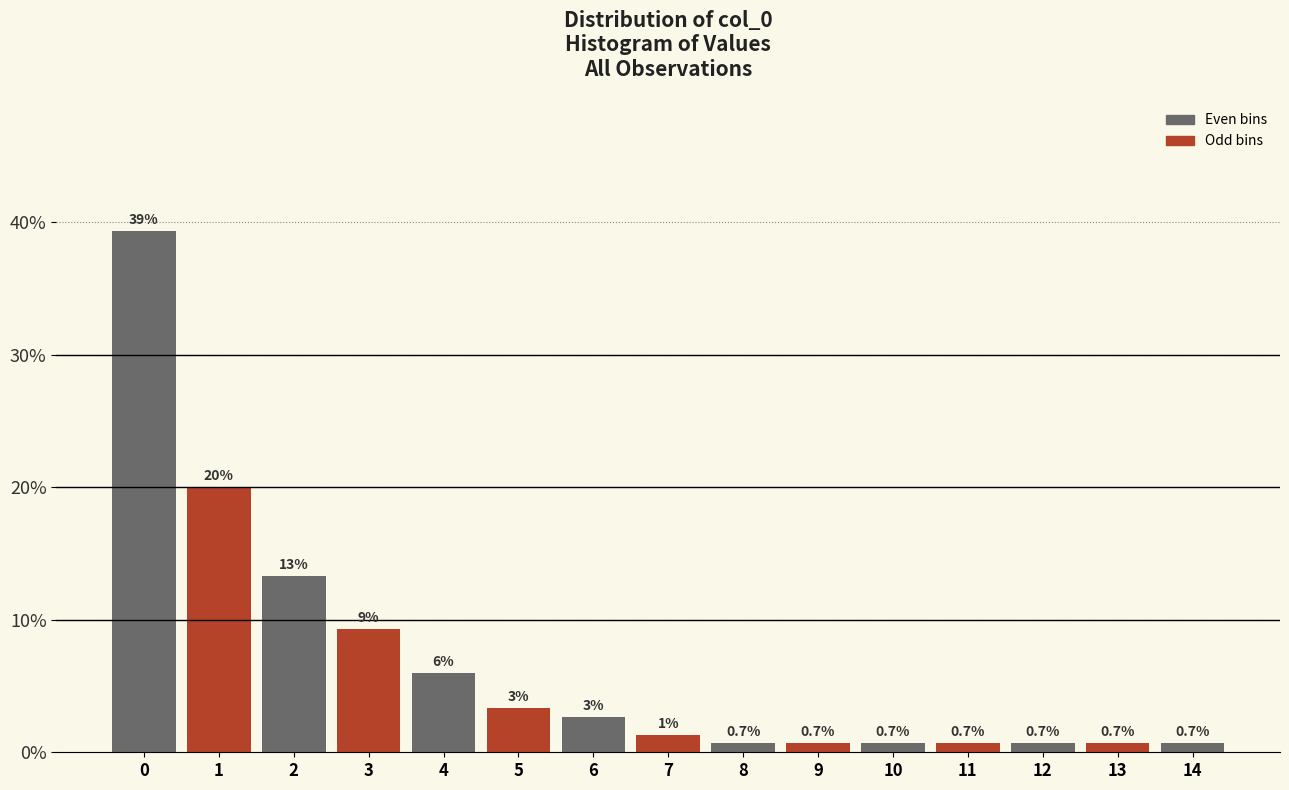

What is the value of the 3rd bar from the left?

13.3